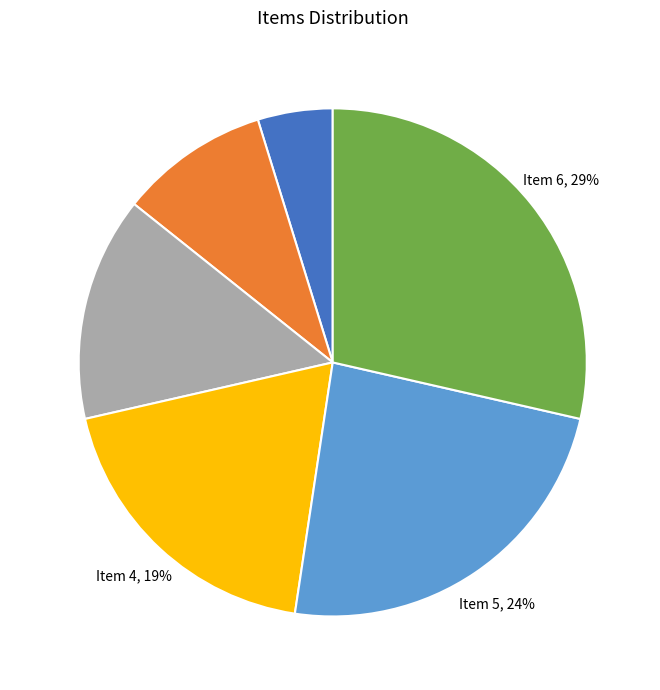

How many slices are in this pie chart?

6